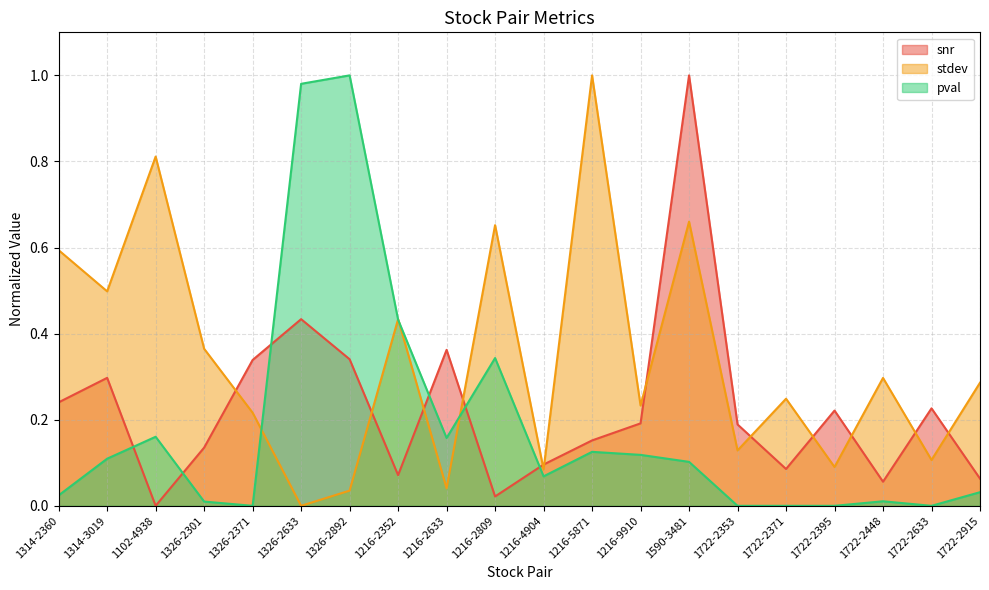

True or false: stdev has more than 0 points higher than both neighbors.

True